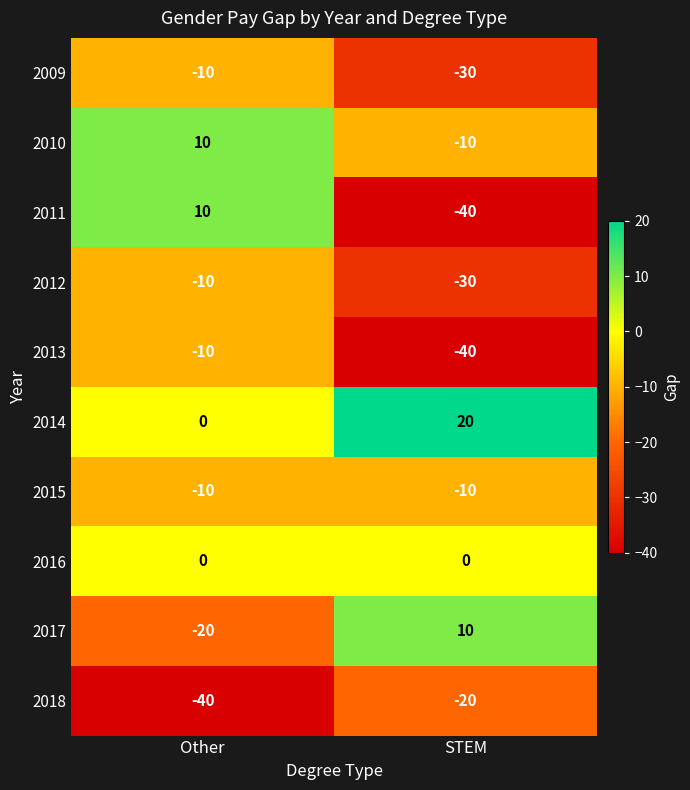

What is the sum of all 2014 values?

20